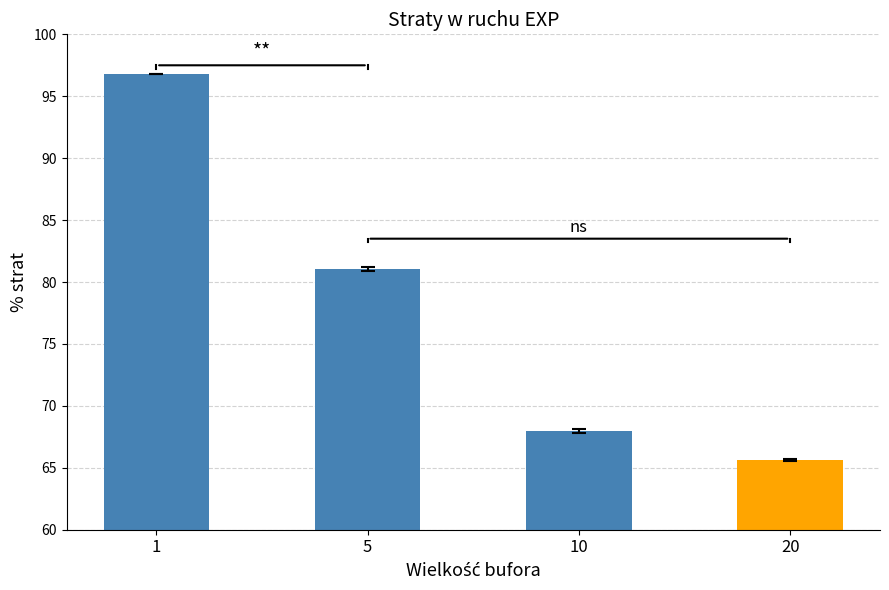

Rank the categories by value from highest to lowest.

1, 5, 10, 20